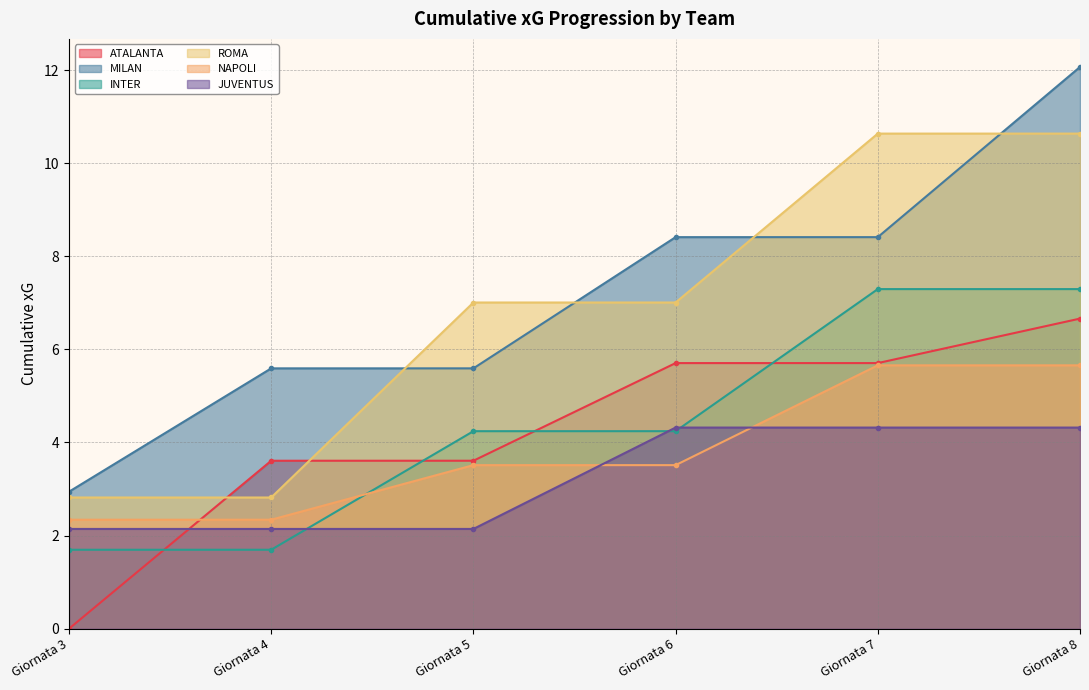

Reading right to left, extract all data points from this chart.

ATALANTA: 6.7	5.7	5.7	3.6	3.6	0.0
MILAN: 12.1	8.4	8.4	5.6	5.6	2.9
INTER: 7.3	7.3	4.2	4.2	1.7	1.7
ROMA: 10.6	10.6	7.0	7.0	2.8	2.8
NAPOLI: 5.7	5.7	3.5	3.5	2.3	2.3
JUVENTUS: 4.3	4.3	4.3	2.1	2.1	2.1